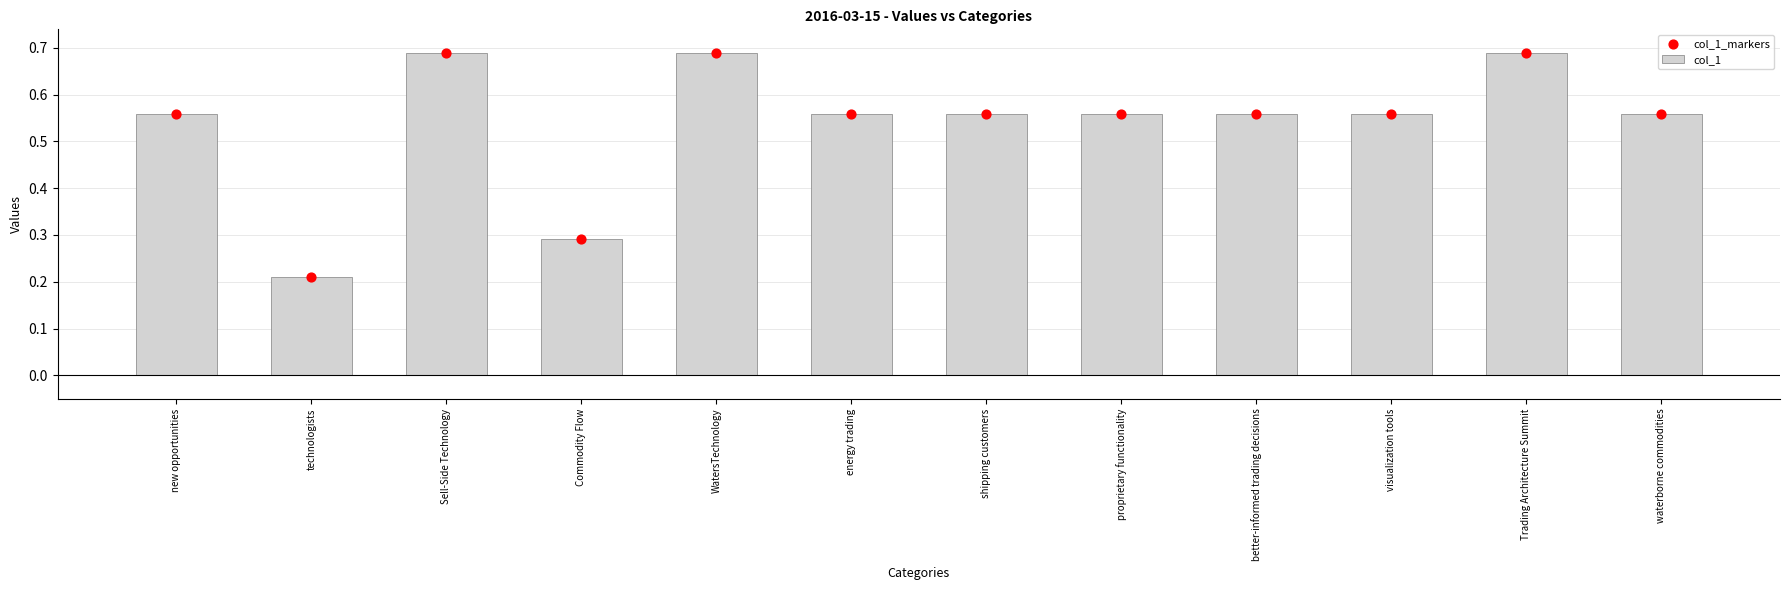

Is the value of col_1_markers at proprietary functionality greater than the value of col_1 at proprietary functionality?

No